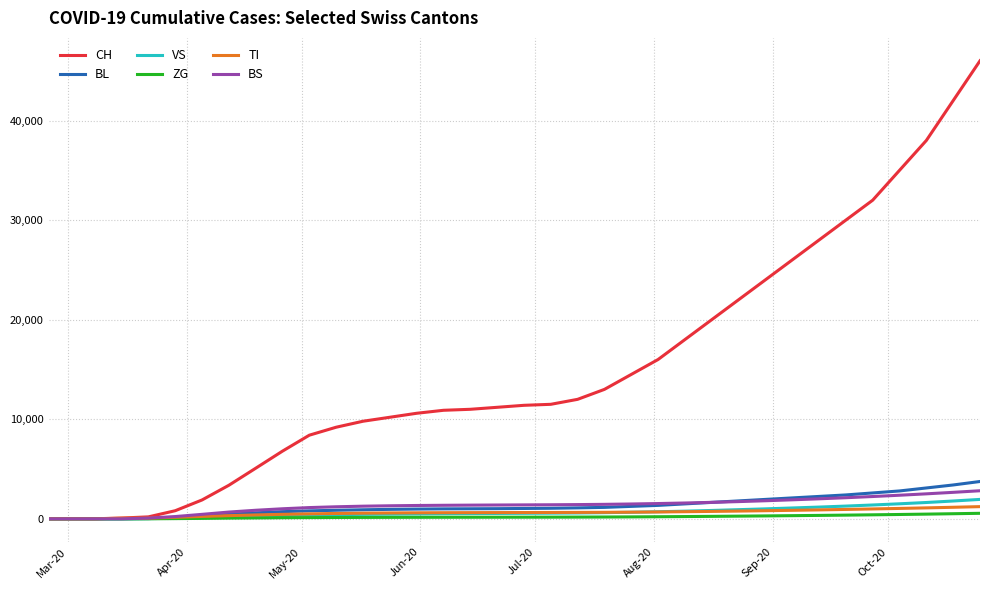

Which series has the largest total across all categories?

CH